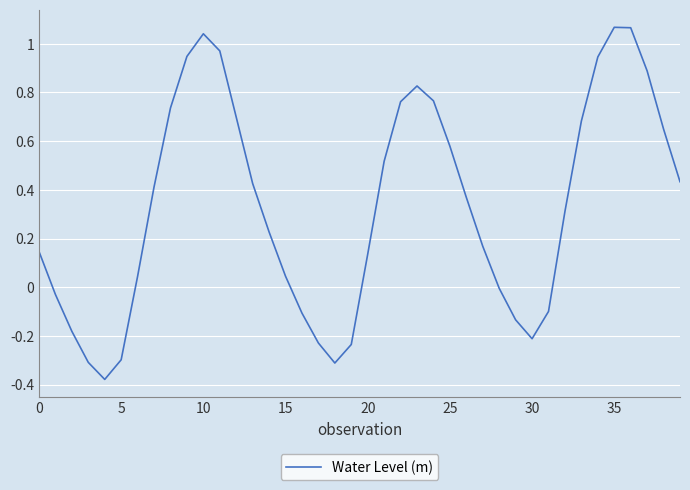

How many lines are shown in the chart?

1